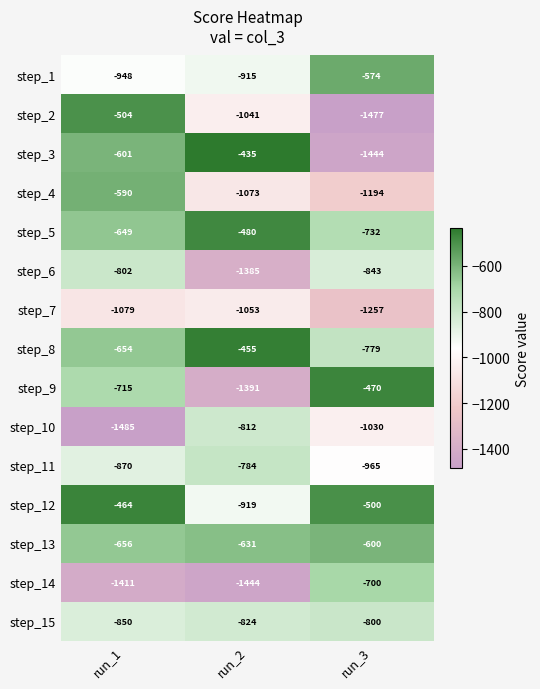

At run_1, list the series in order from smallest to largest.

step_10, step_14, step_7, step_1, step_11, step_15, step_6, step_9, step_13, step_8, step_5, step_3, step_4, step_2, step_12